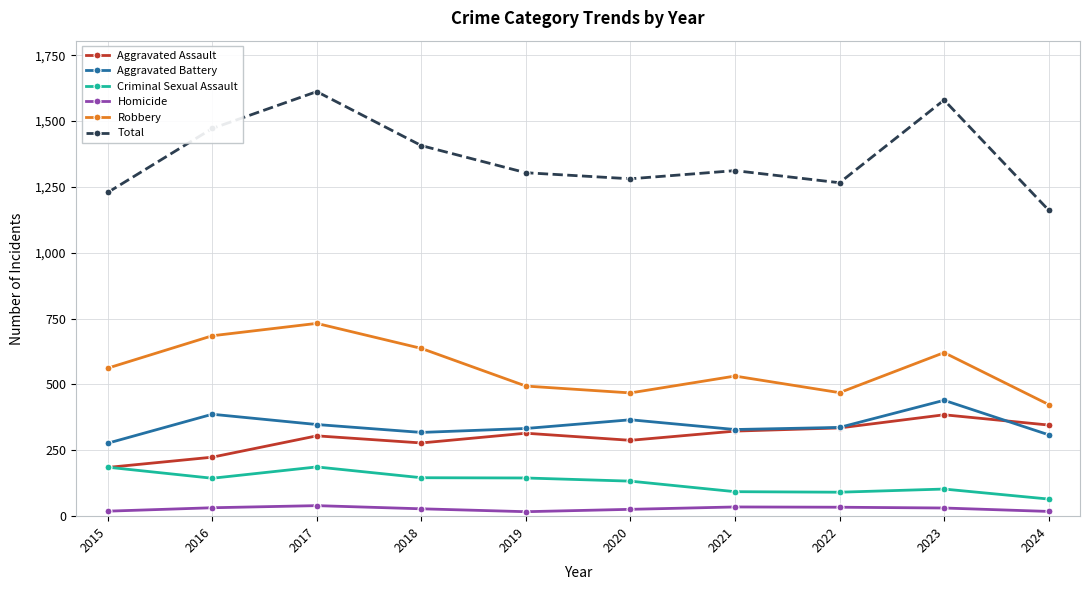

True or false: Aggravated Battery has more than 2 interior local peaks.

True